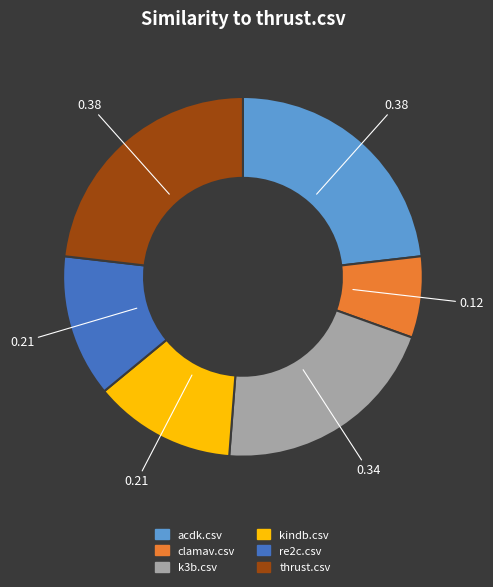

Is there a majority slice in this chart?

No